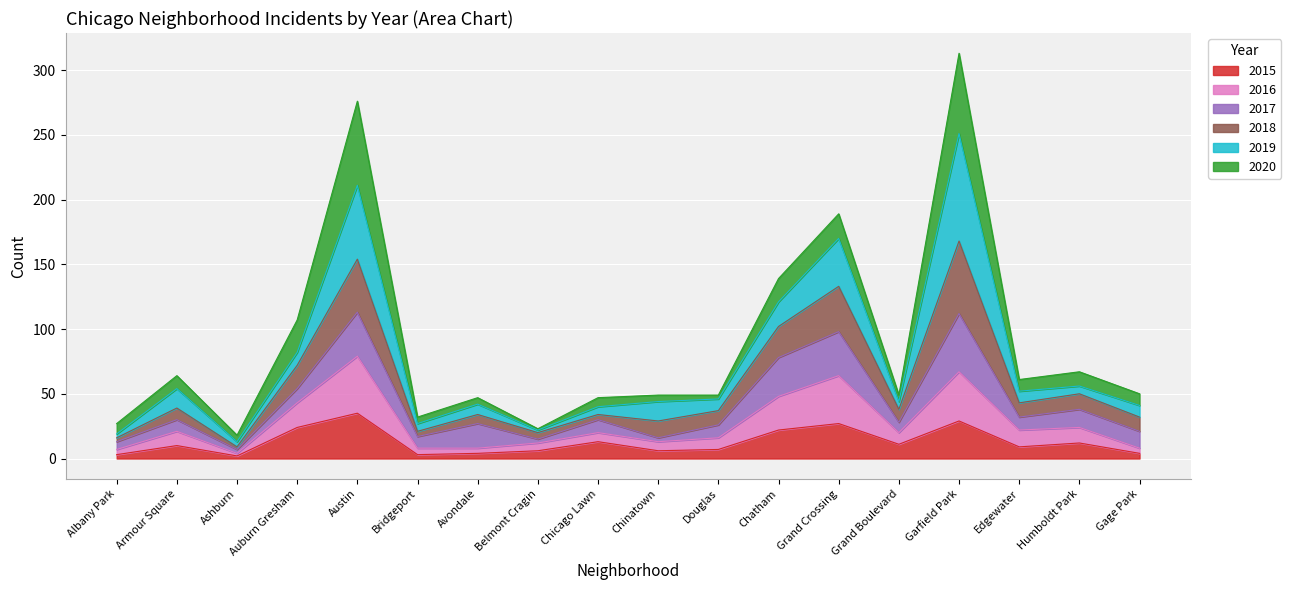

What is the total value across all series at Edgewater?

61